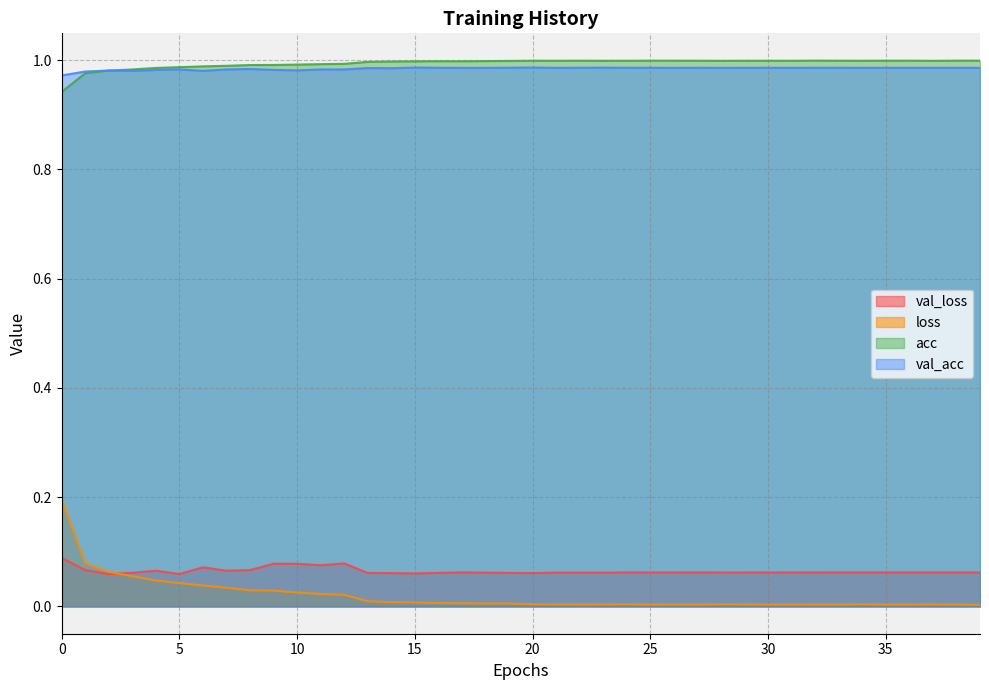

What is the highest value of the acc series?

1.0